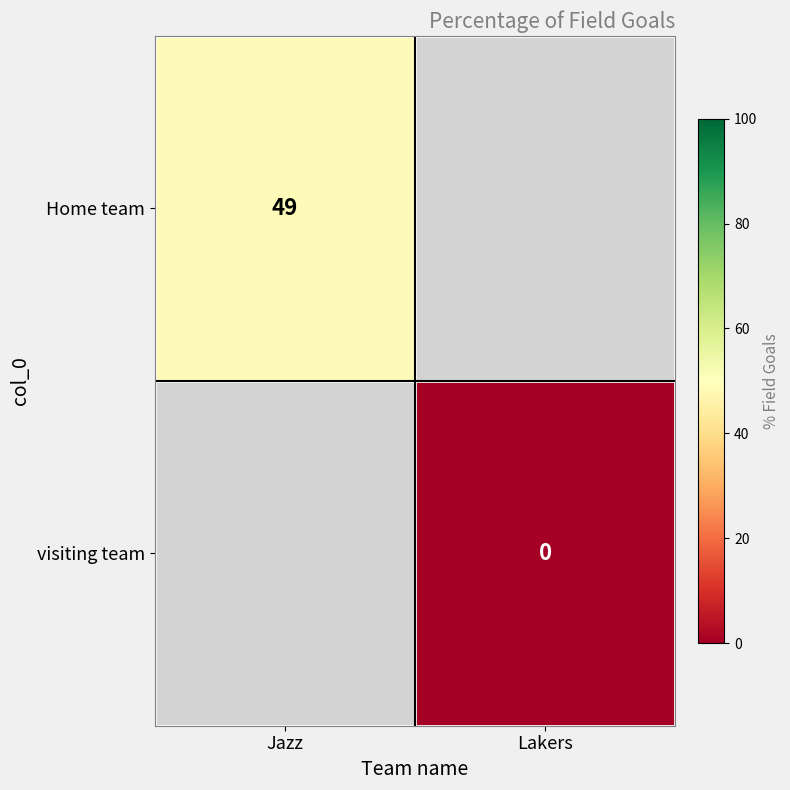

Is it true that Home team equals 72.7 at Jazz?

False